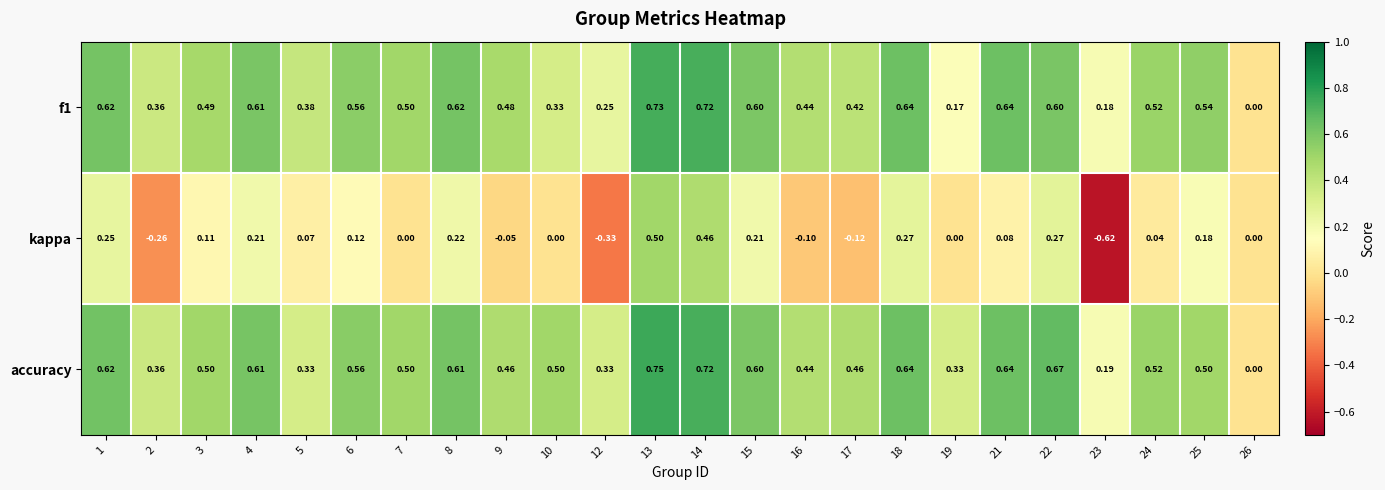

Which series has the widest spread of values?

kappa